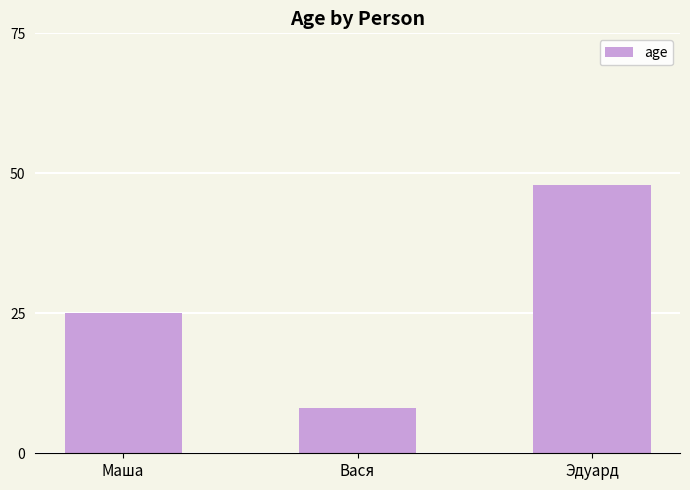

Is it true that the value at Вася is 8?

True